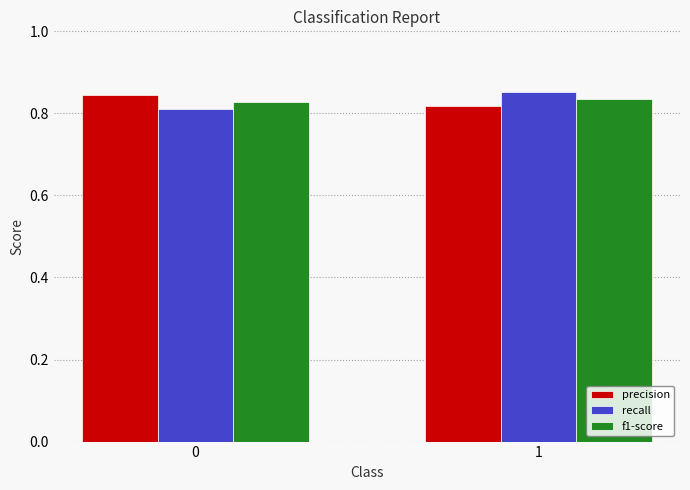

The value of recall at 1 is 1.2. True or false?

False